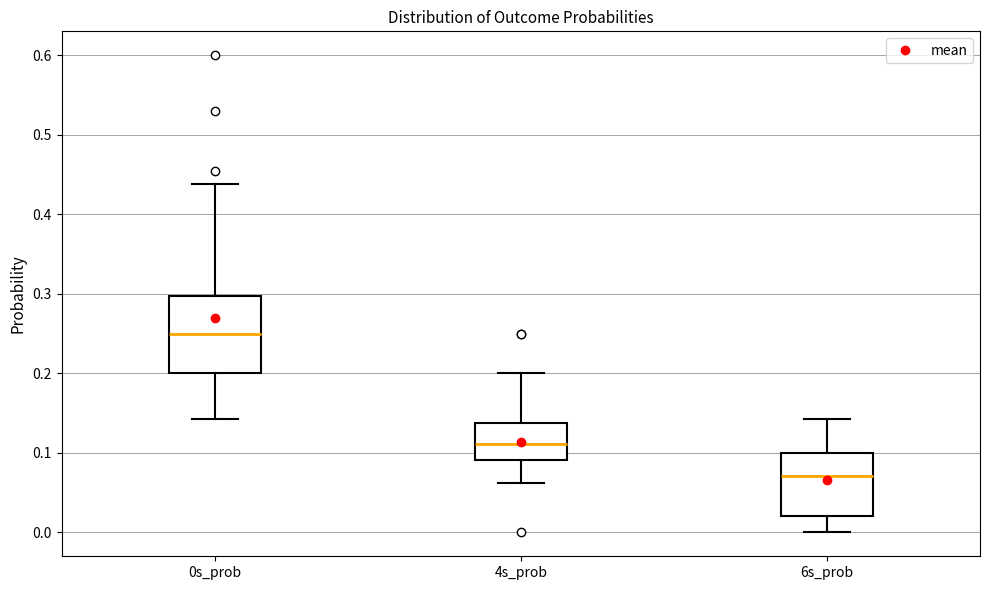

Reading left to right, transcribe this box plot: for each box, give where its median line is, the range the box spans, and where its two whiskers end, as read against the y-axis. The values are not printed on the chart, so give them approximately, as read against the axis.

0s_prob: median 0.25, box 0.20 to 0.30, whiskers 0.14 to 0.44
4s_prob: median 0.11, box 0.09 to 0.14, whiskers 0.06 to 0.20
6s_prob: median 0.07, box 0.02 to 0.10, whiskers 0.00 to 0.14